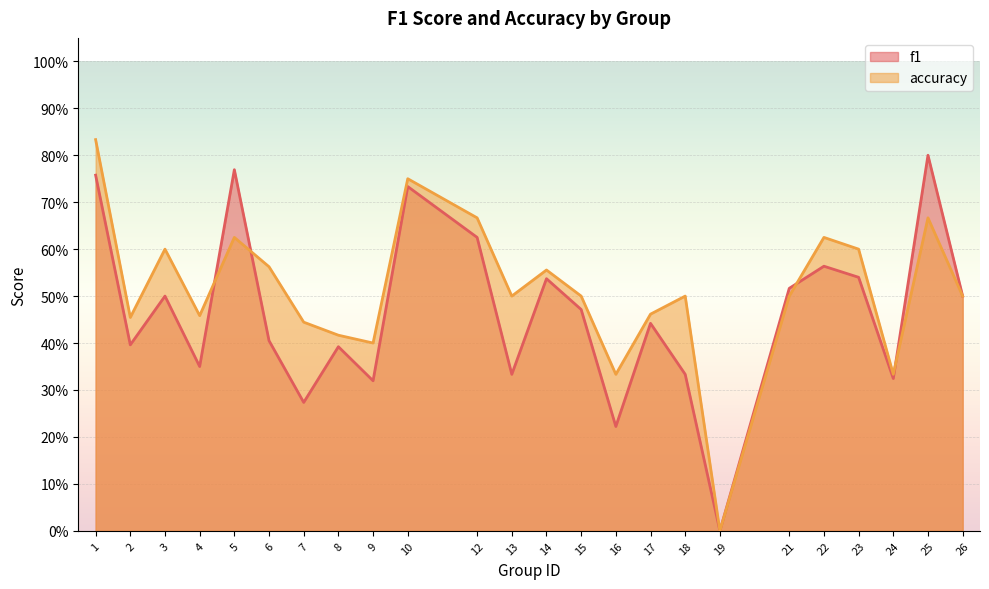

What are all the series names shown in the legend?

f1, accuracy